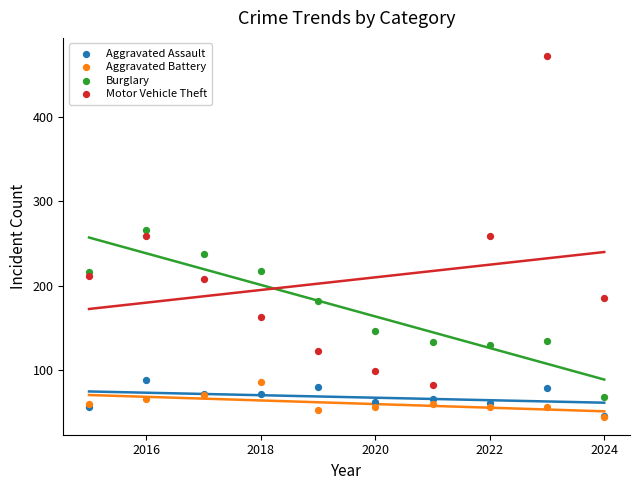

In the Motor Vehicle Theft series, what Y value is closest to 277?

259